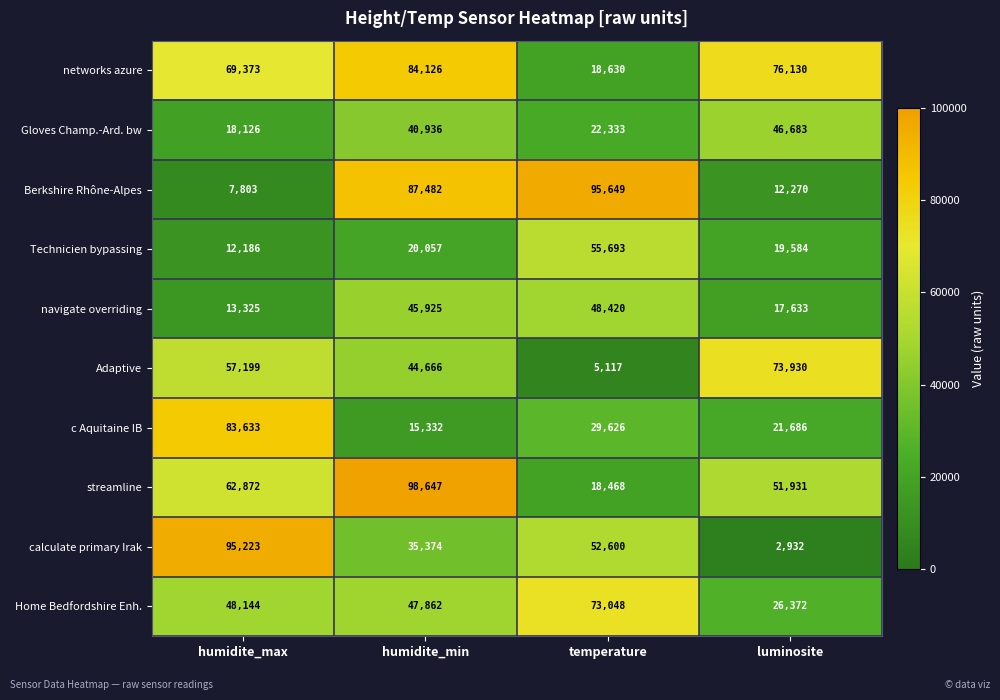

Rank the series at temperature from lowest to highest value.

Adaptive, streamline, networks azure, Gloves Champ.-Ard. bw, c Aquitaine IB, navigate overriding, calculate primary Irak, Technicien bypassing, Home Bedfordshire Enh., Berkshire Rhône-Alpes